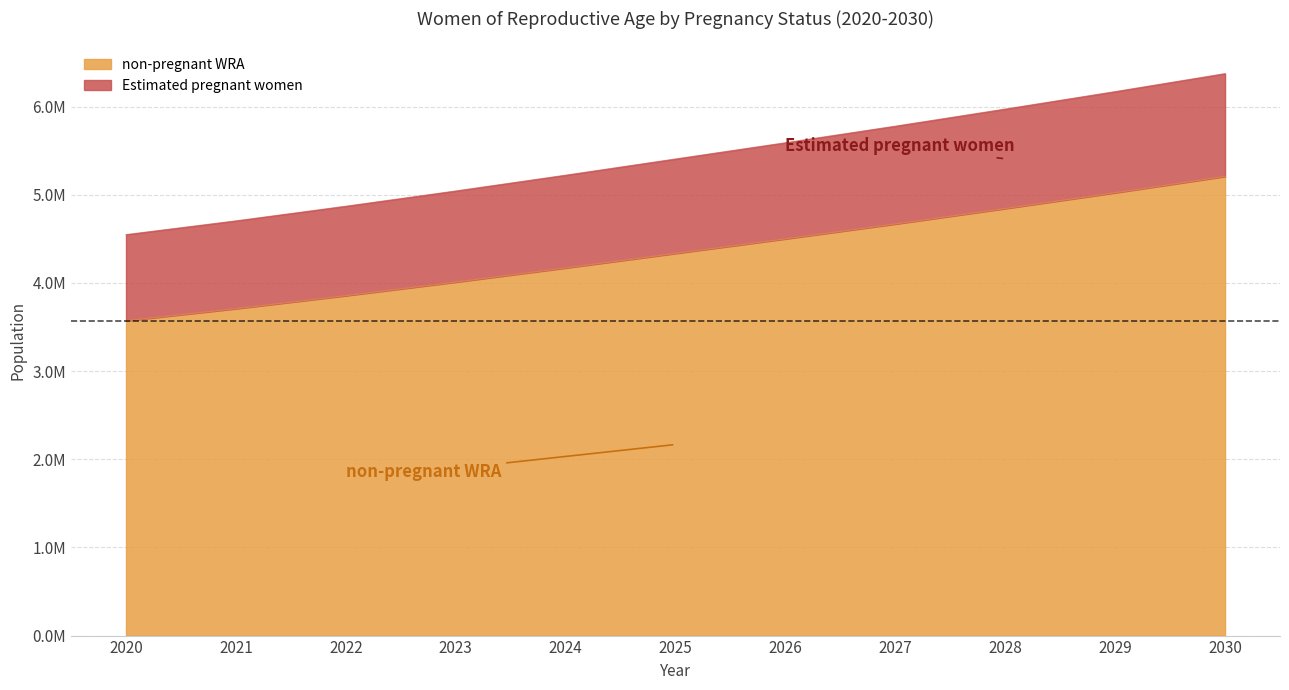

What is the sum of all non-pregnant WRA values?

47889876.8